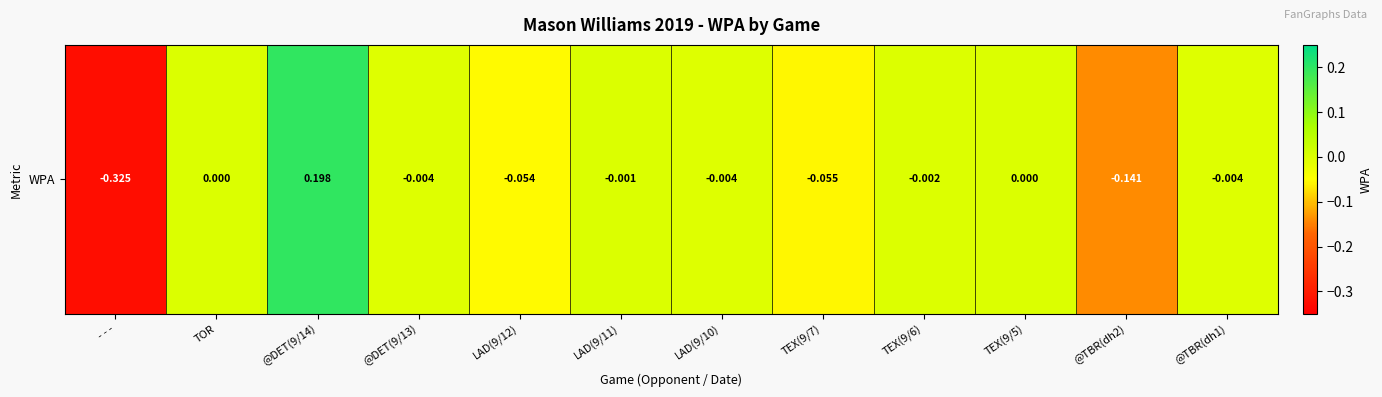

How many data points are less than 0?

9